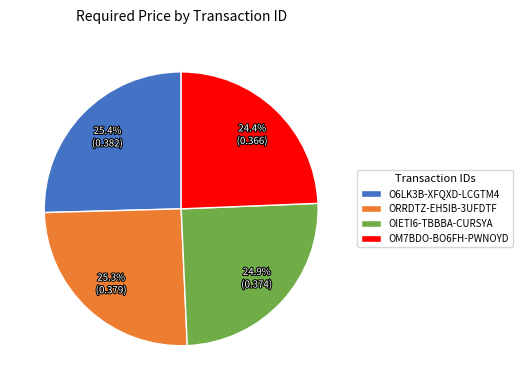

To the nearest percent, what is the average slice percentage?

25%